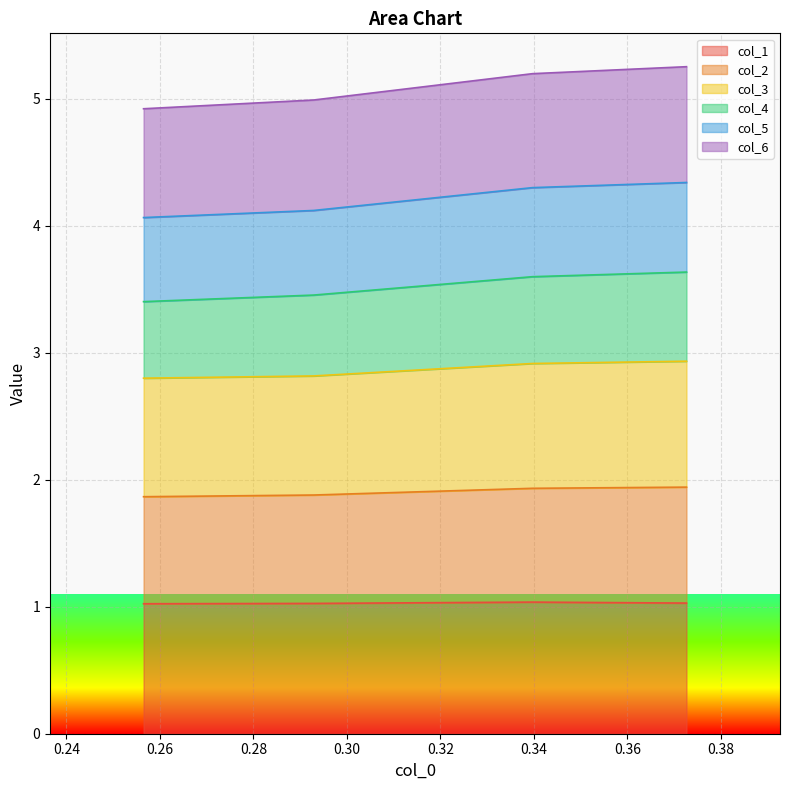

True or false: col_5 and col_2 intersect in this chart.

False